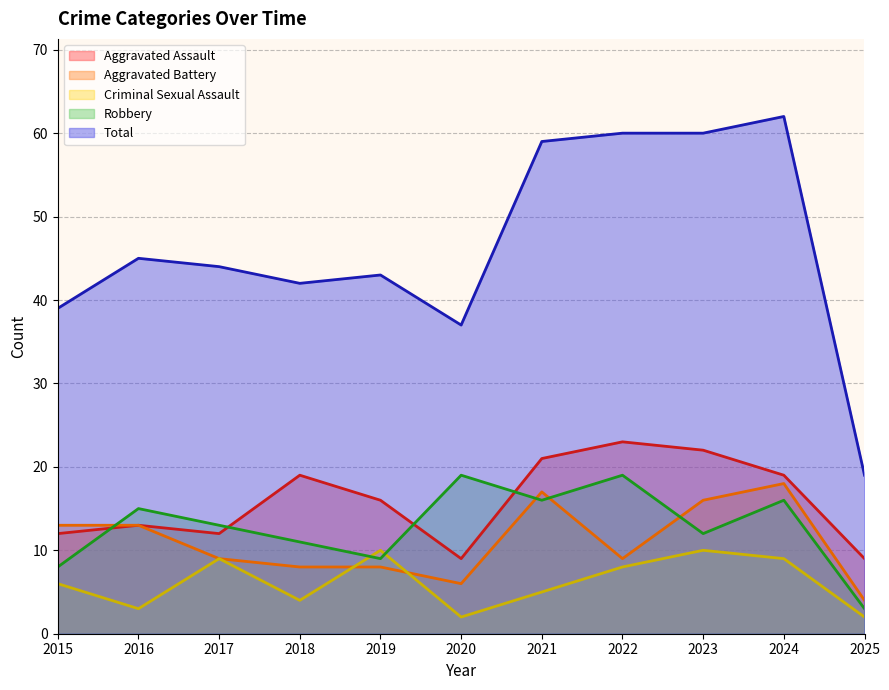

At how many categories does at least one series exceed 18?

11